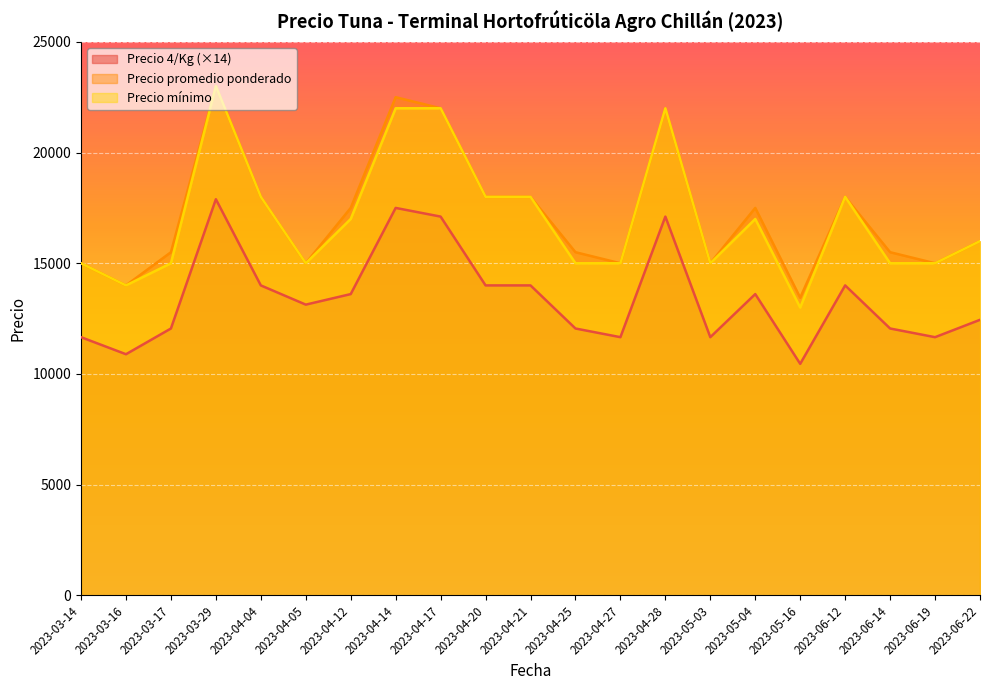

Reading left to right, what are all the values shown in this chart?

Precio 4/Kg: 11662	10892	12054	17892	14000	13132	13608	17500	17108	14000	14000	12054	11662	17108	11662	13608	10458	14000	12054	11662	12446
Precio promedio ponderado: 15000	14000	15500	23000	18000	15000	17500	22500	22000	18000	18000	15500	15000	22000	15000	17500	13444	18000	15500	15000	16000
Precio mínimo: 15000	14000	15000	23000	18000	15000	17000	22000	22000	18000	18000	15000	15000	22000	15000	17000	13000	18000	15000	15000	16000